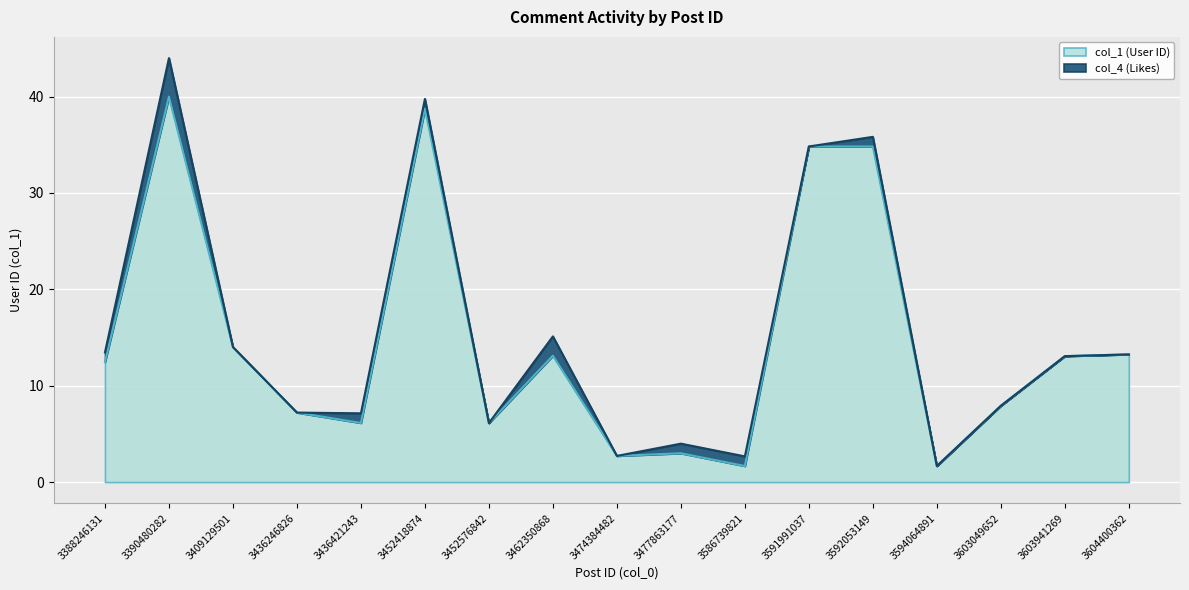

What is the difference between the maximum and second lowest values?

38.3